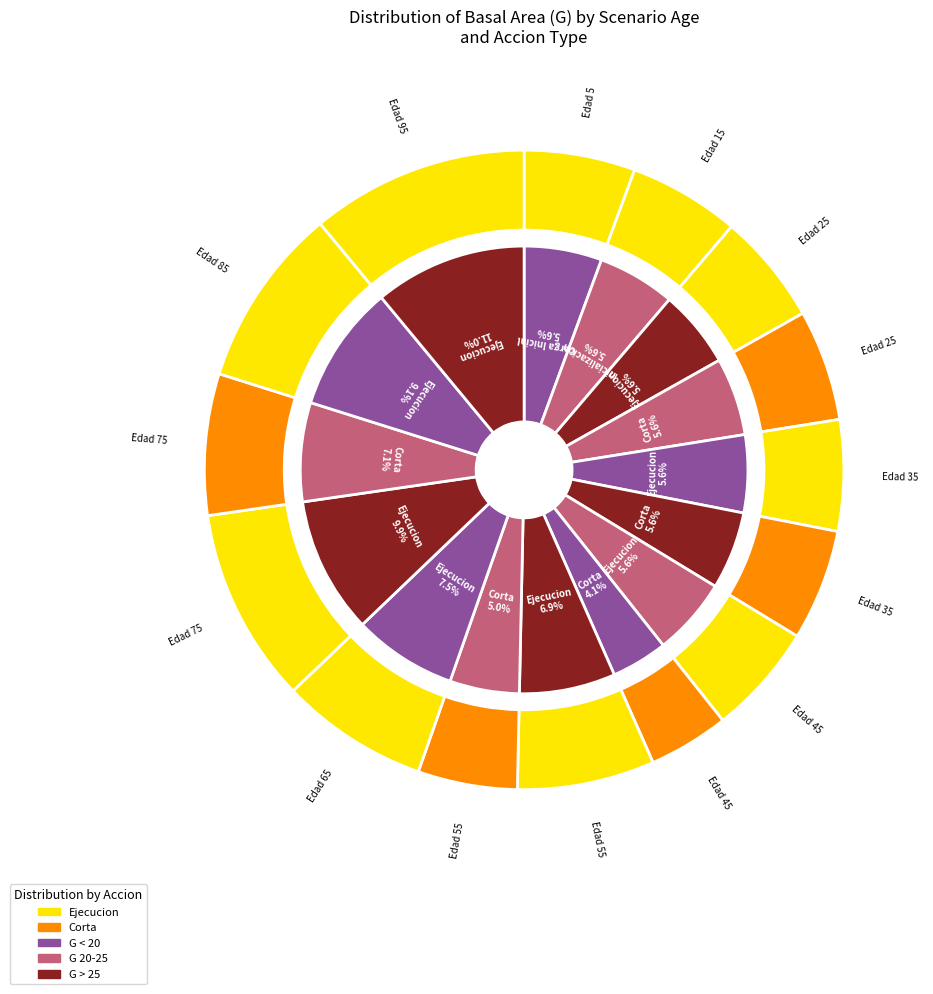

How many slices are in this pie chart?

15